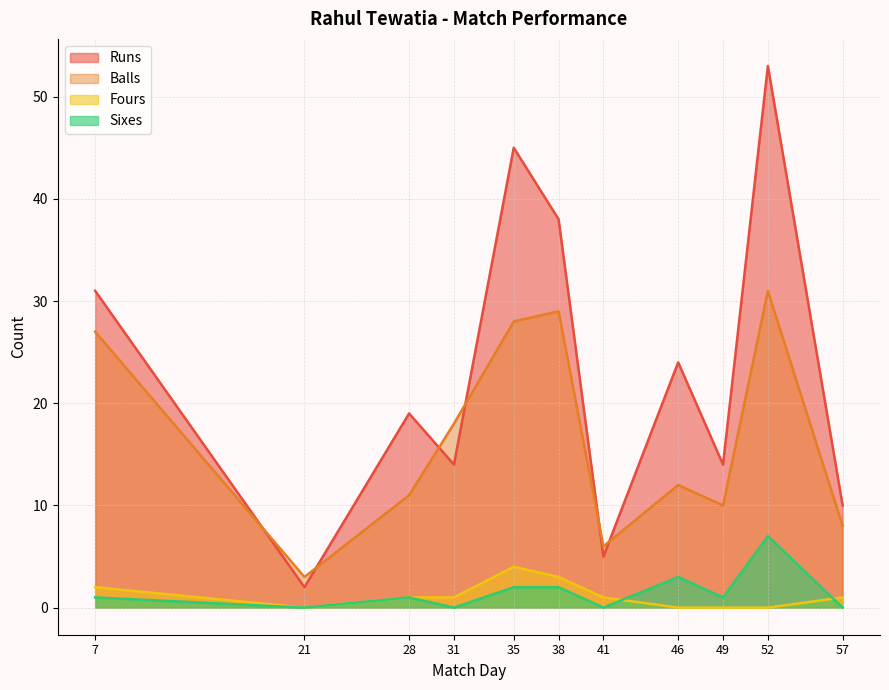

List the labels in order of Sixes value, smallest first.

21, 31, 41, 57, 7, 28, 49, 35, 38, 46, 52